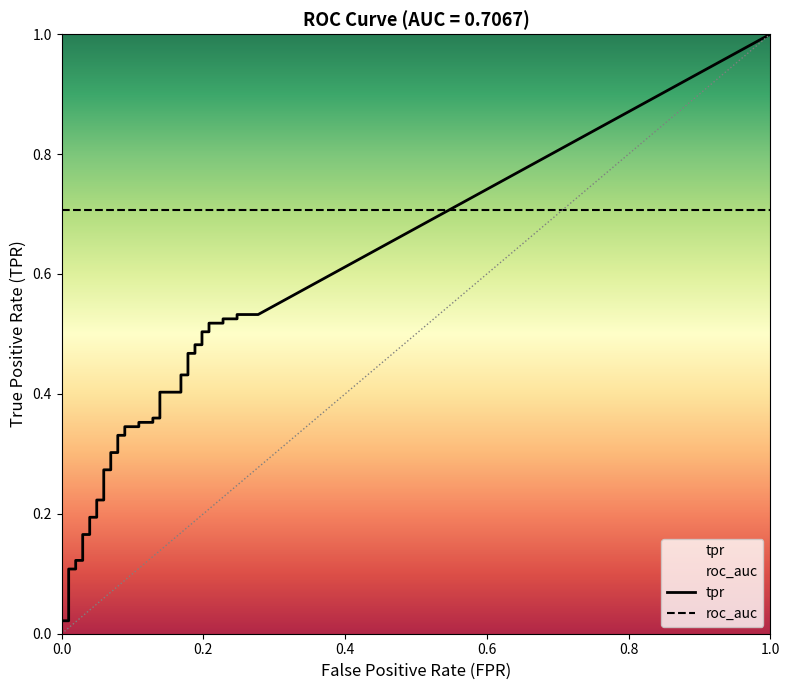

True or false: roc_auc has more than 0 points higher than both neighbors.

False